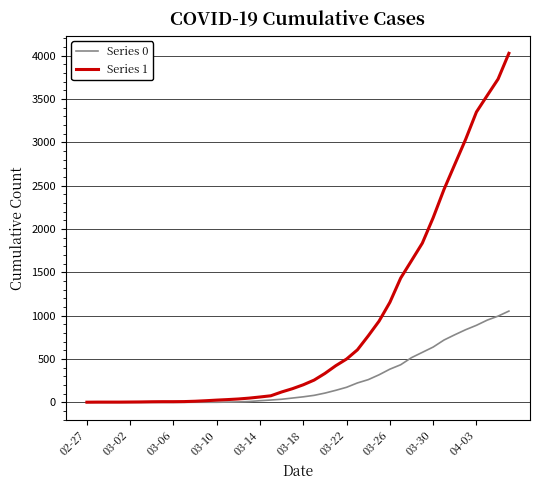

What is the sum of all Series 0 values?

10324